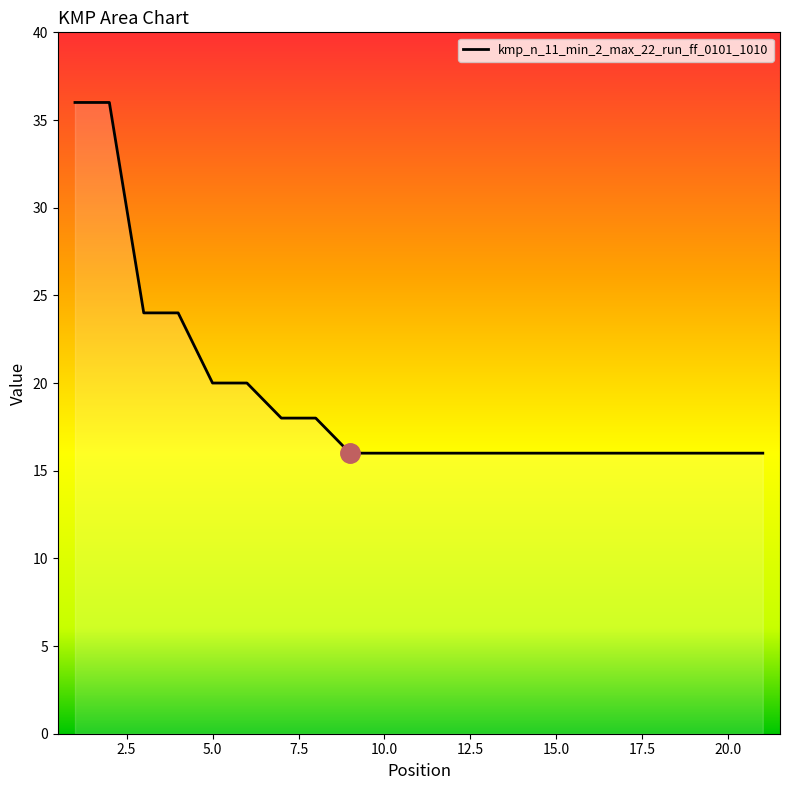

What is the difference between the second highest and minimum values?

20